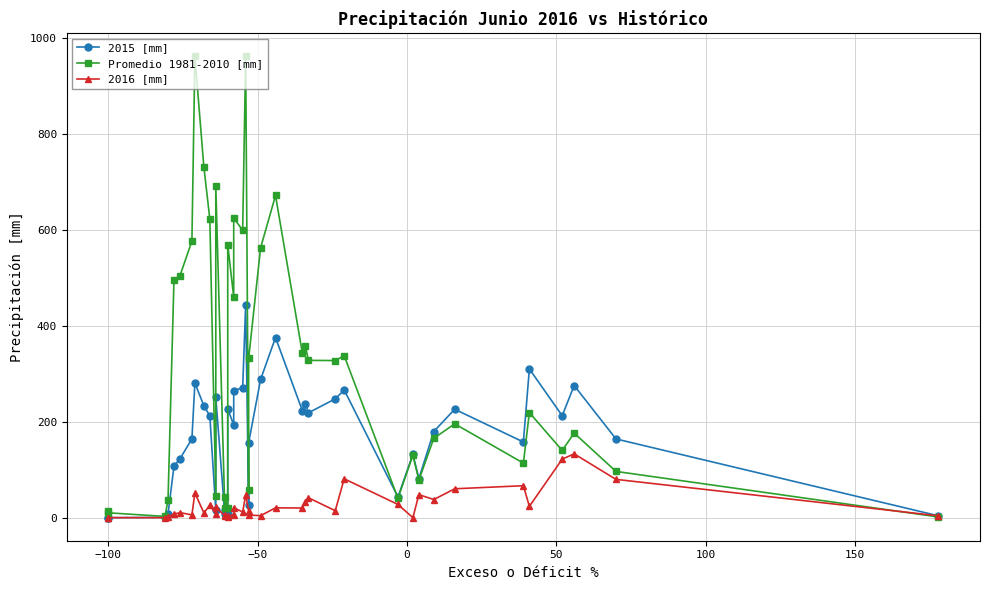

True or false: 2015 [mm] and 2016 [mm] cross at least once.

False